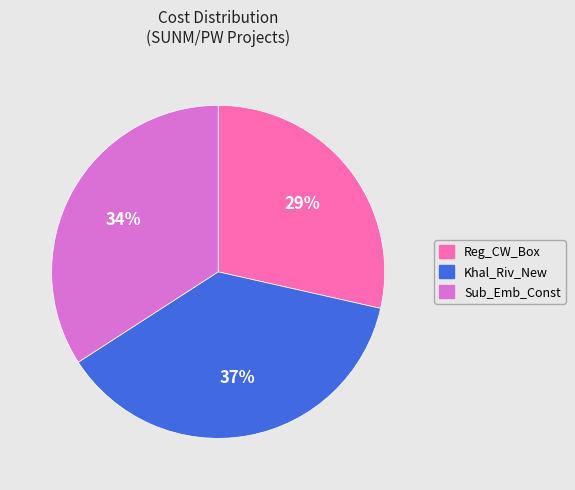

To the nearest percent, what is the average slice percentage?

33%